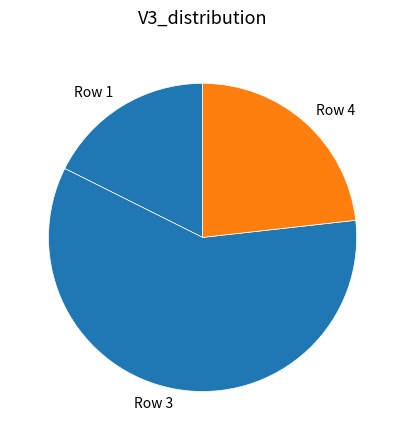

True or false: Row 4 accounts for 23% of the total.

True